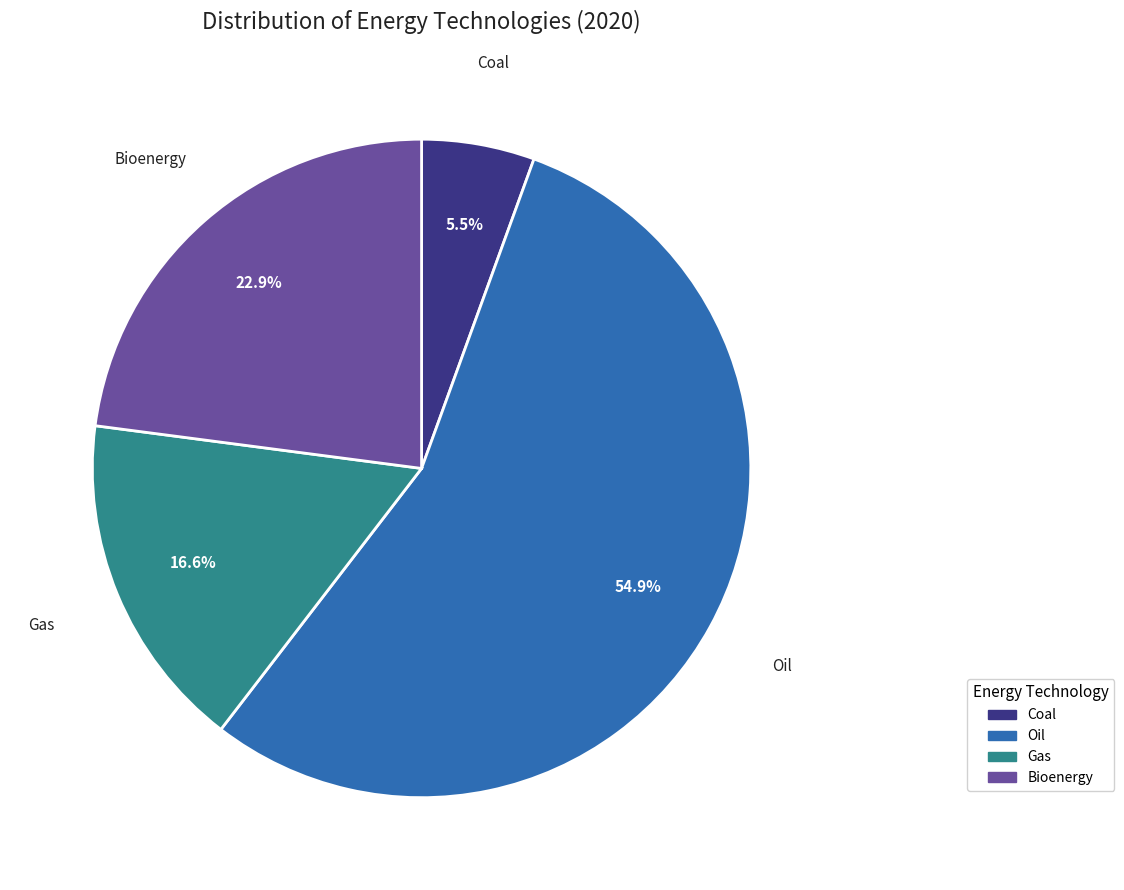

How many slices are in this pie chart?

4